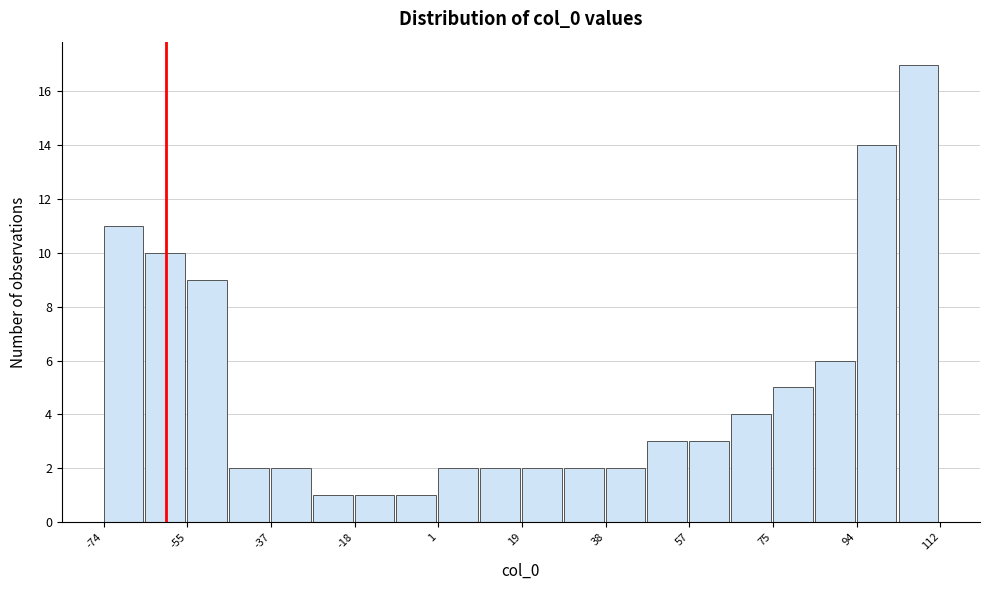

Over which range of the x-axis is the bar tallest?

104 to 112